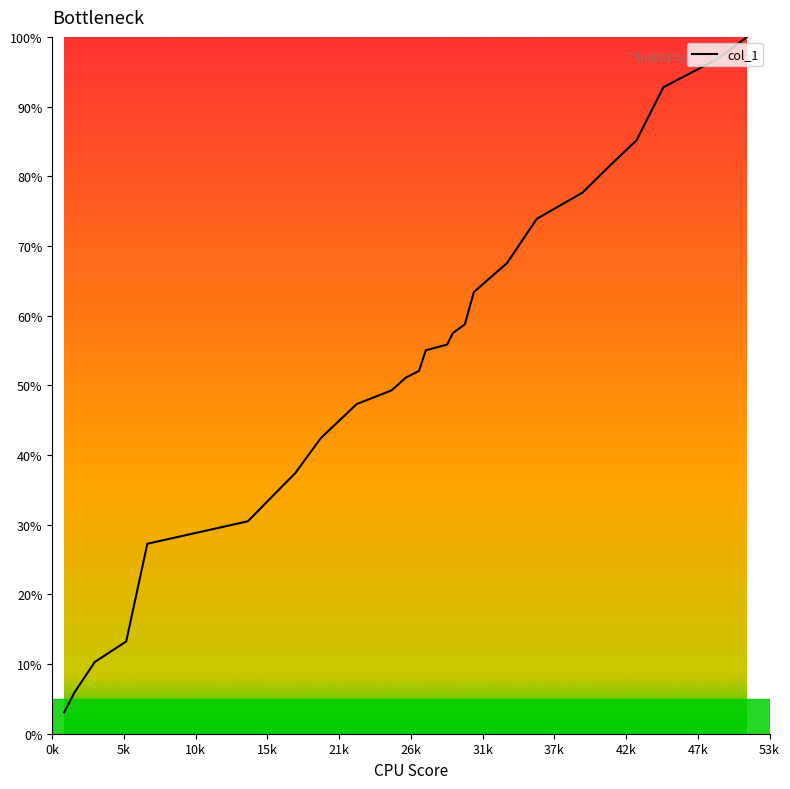

True or false: the data has more than 1 interior local peaks.

False